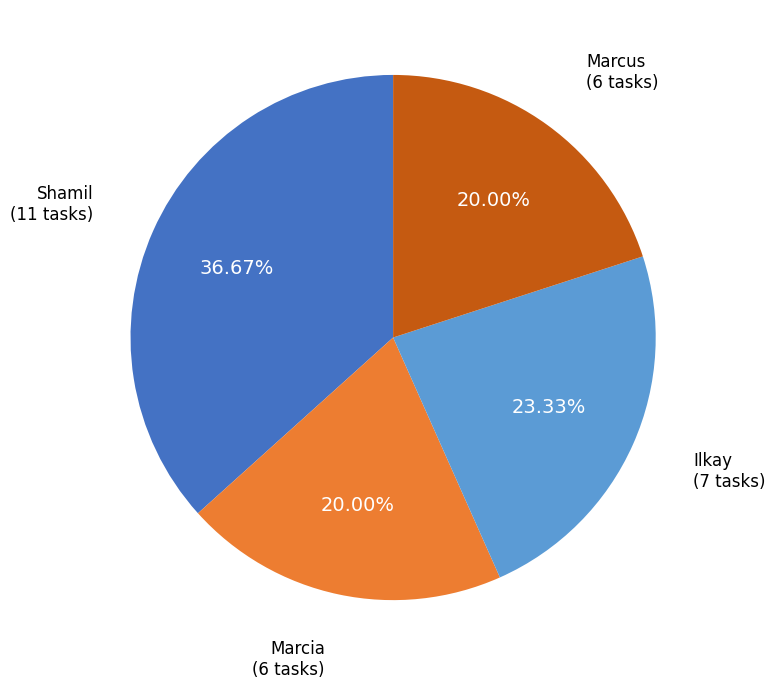

Between Ilkay and Shamil, which is larger?

Shamil